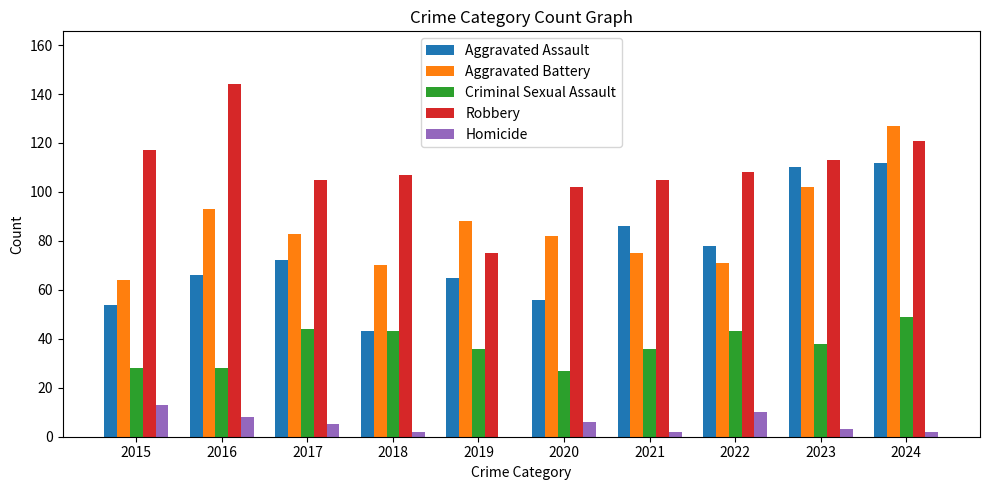

The value of Criminal Sexual Assault at 2018 is 67. True or false?

False